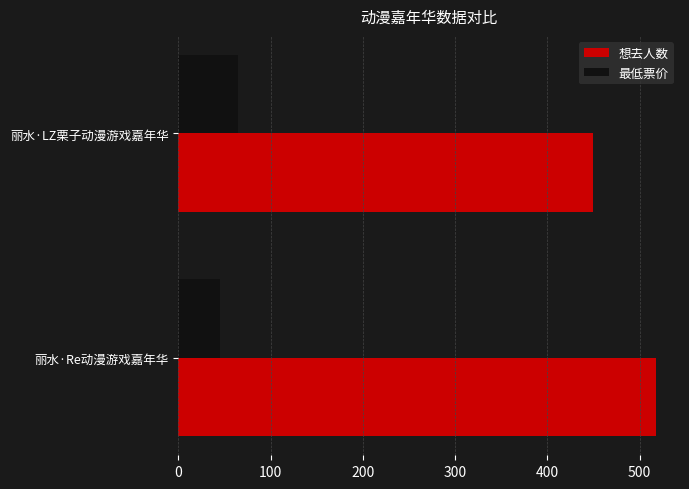

Rank the series by their maximum value, from highest to lowest.

想去人数, 最低票价